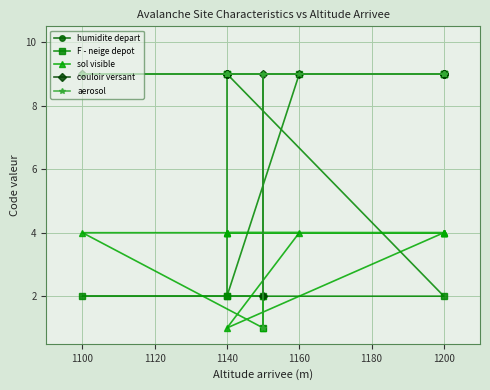

True or false: aerosol has more than 0 points higher than both neighbors.

False